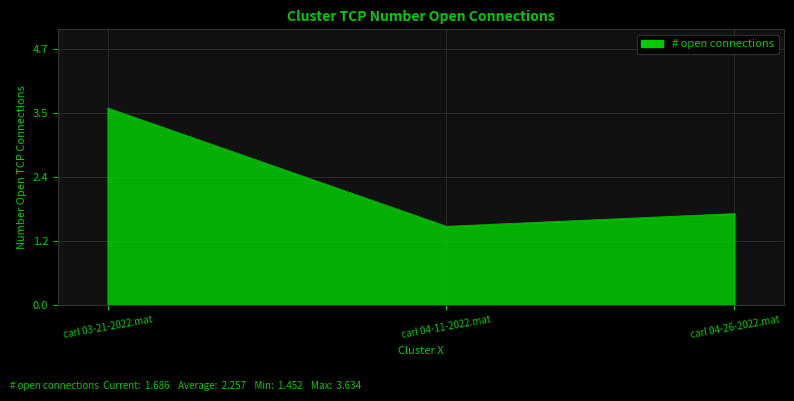

Reading left to right, extract all data points from this chart.

3.6	1.5	1.7